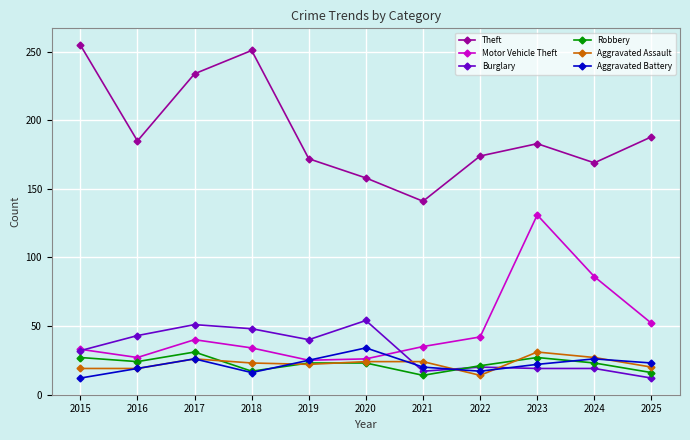

How many lines are shown in the chart?

6